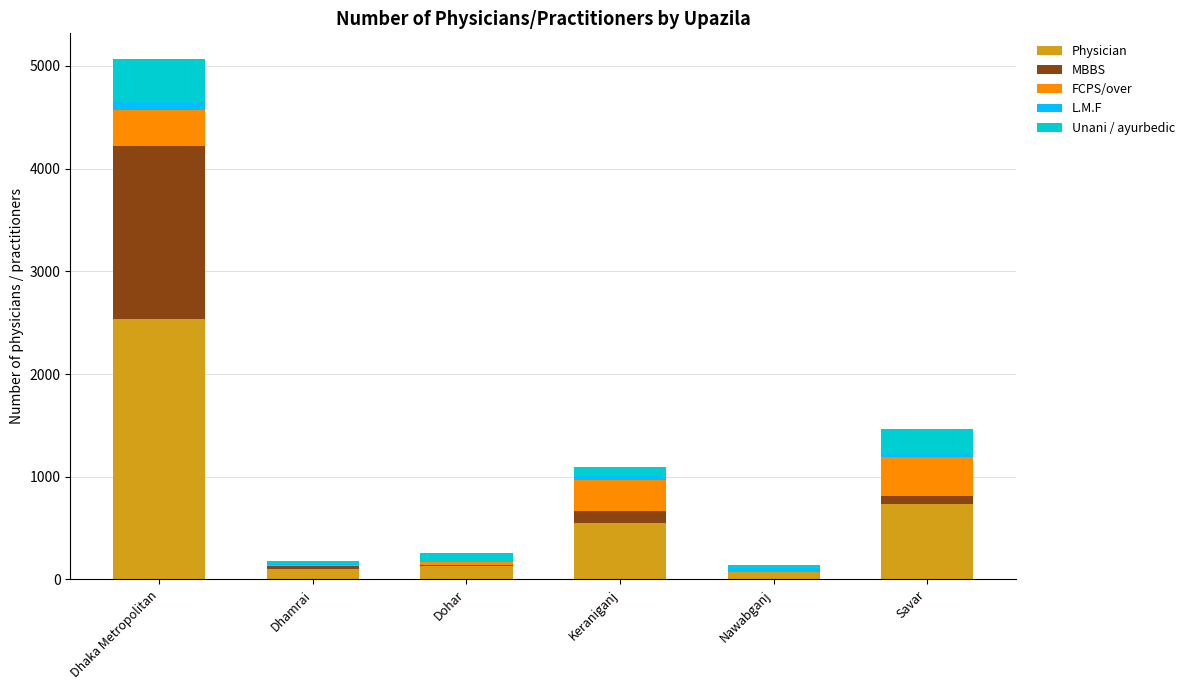

What is the sum of all Physician values?

4105